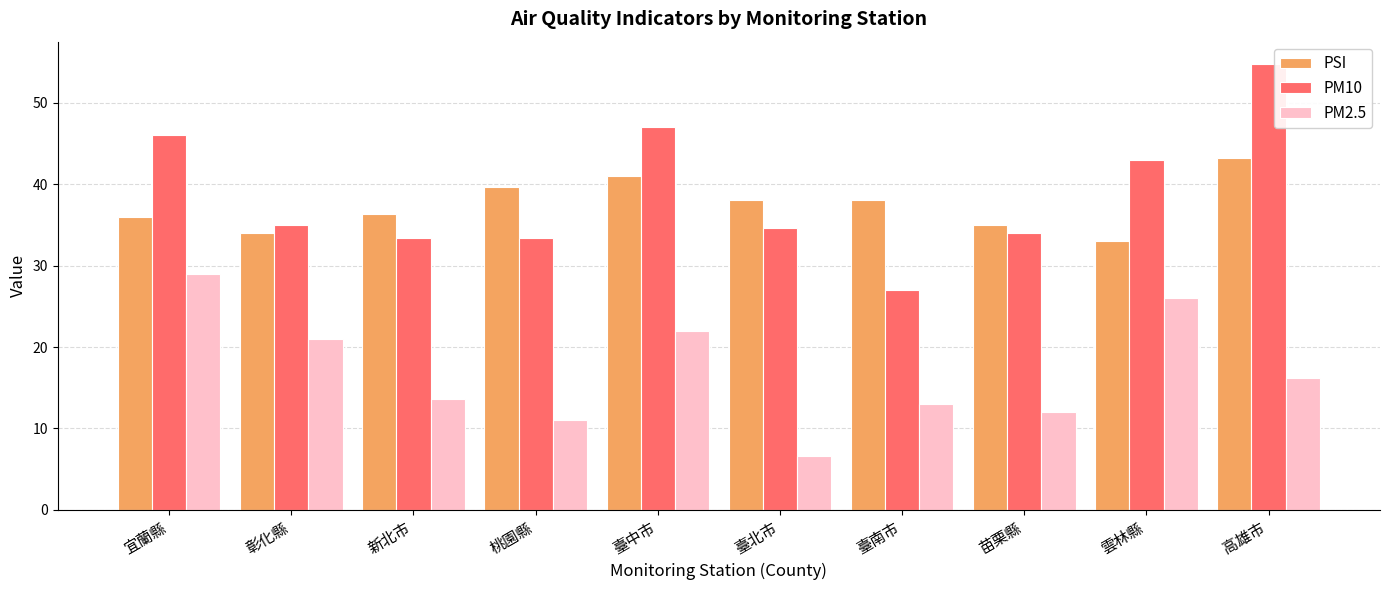

At which category is the sum across all series the highest?

高雄市